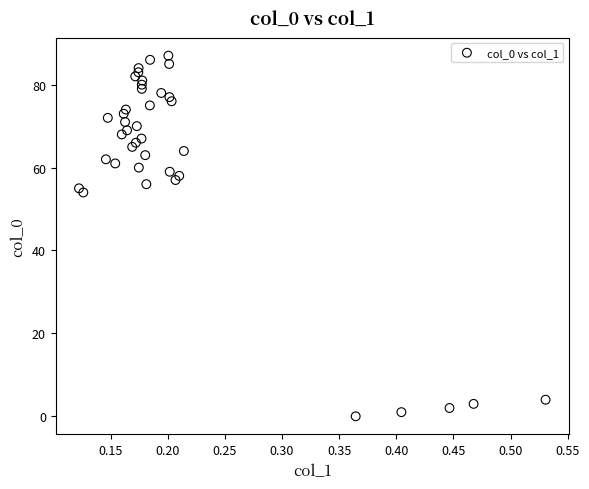

What is the range of Y values (max minus min)?

87